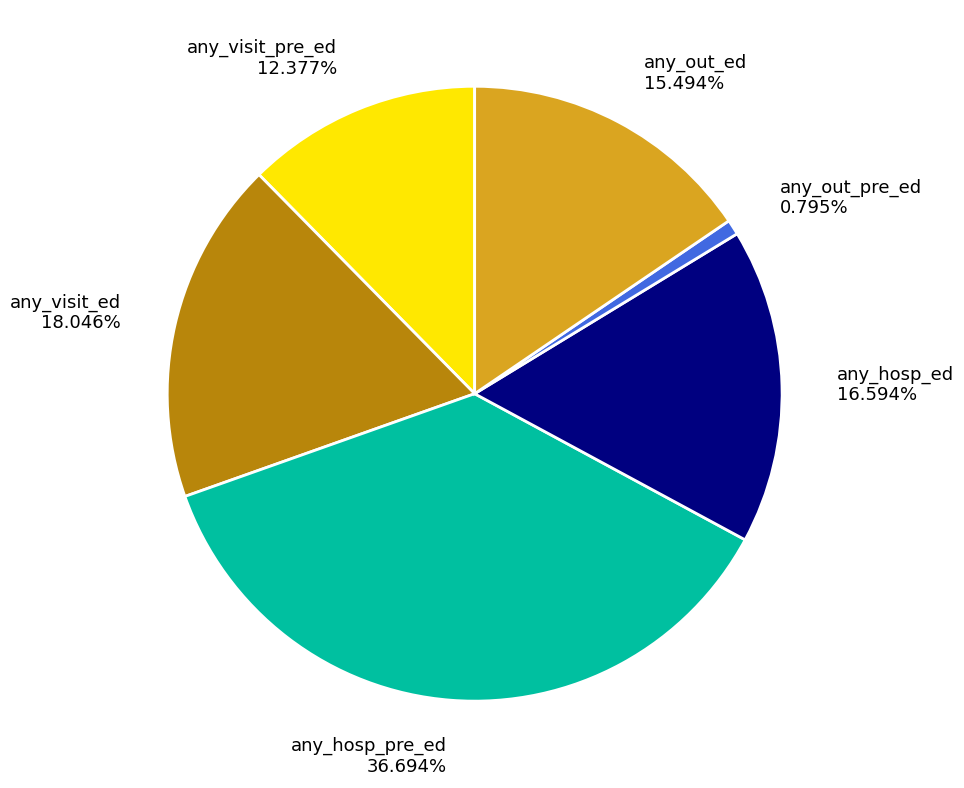

True or false: any_out_pre_ed accounts for 1% of the total.

True